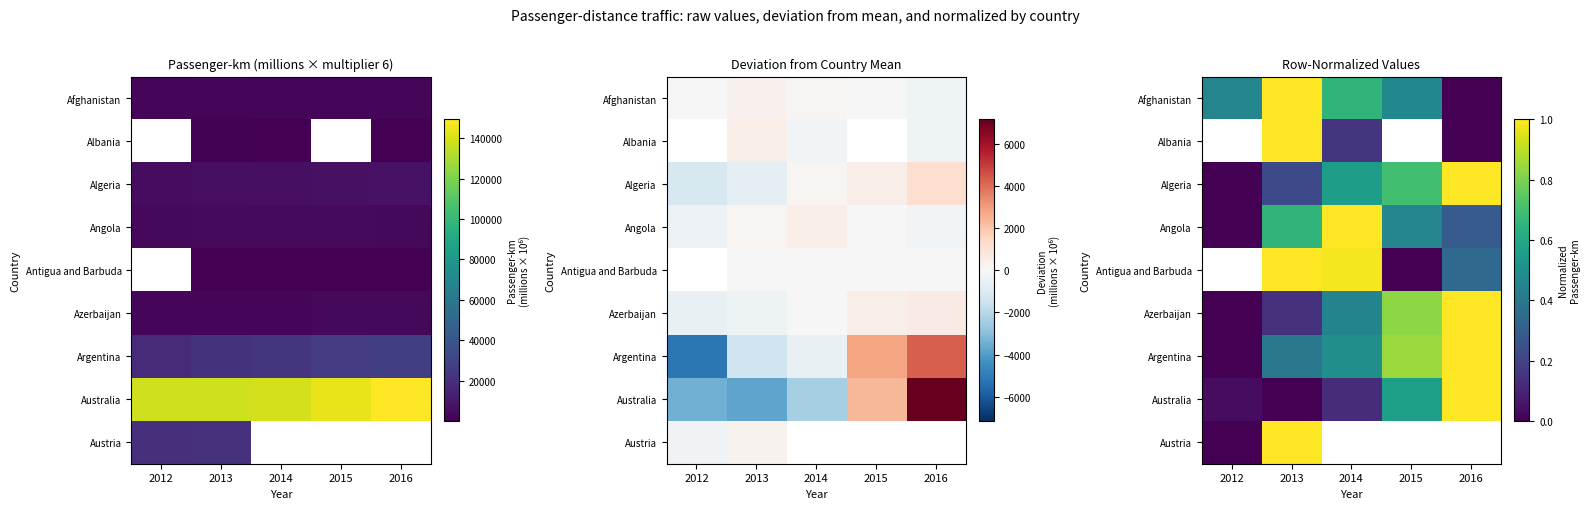

The Argentina series shows 0.4 at 2013. True or false?

True